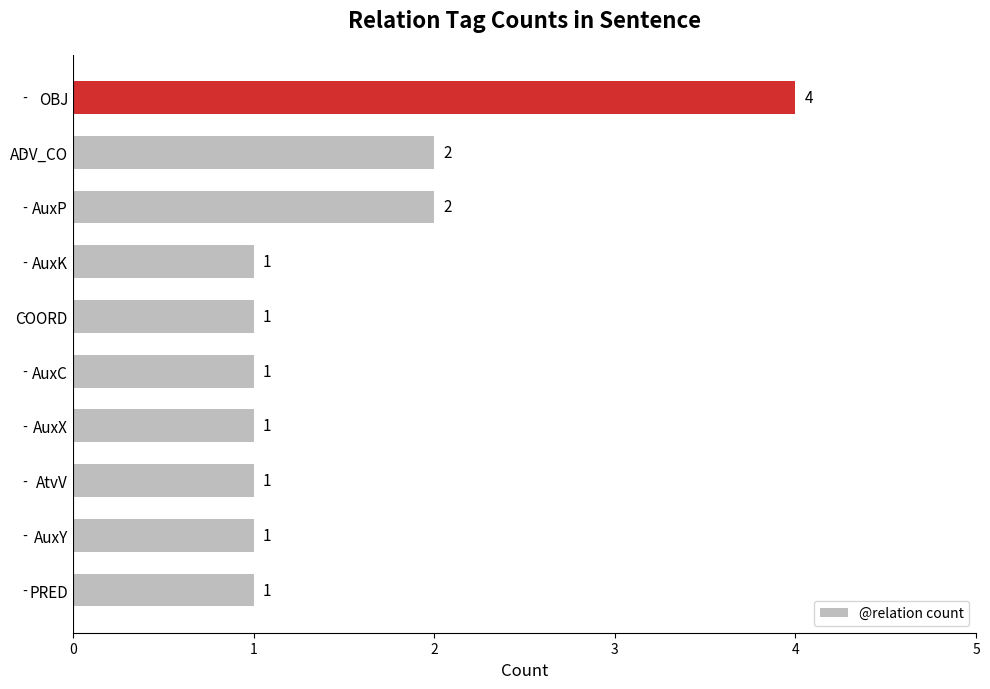

Does the chart contain any negative values?

No